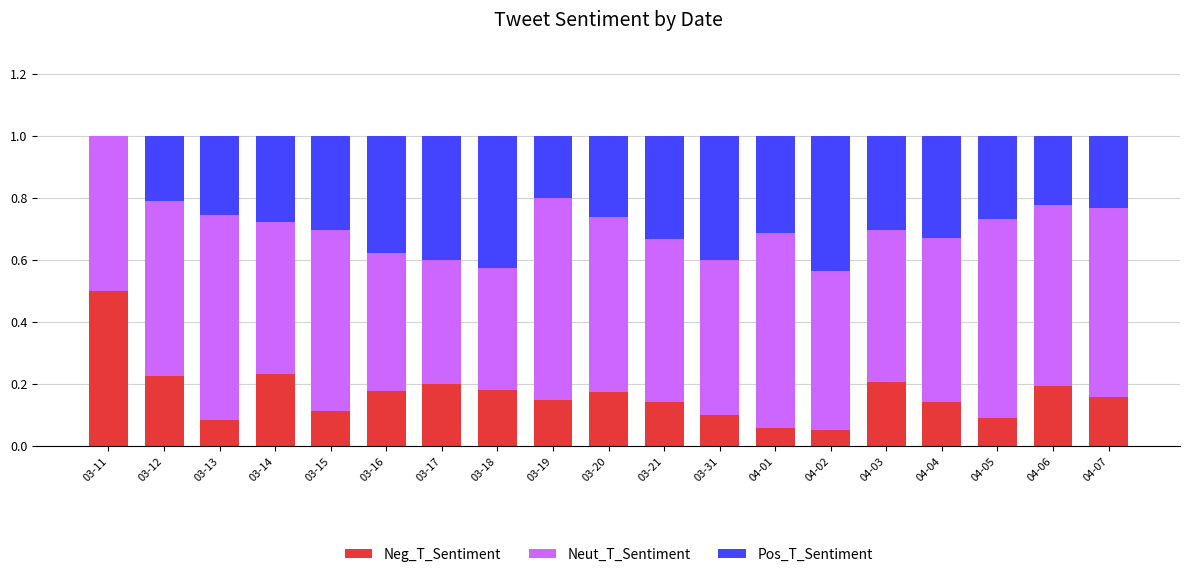

At which label does Neg_T_Sentiment reach its peak?

03-11